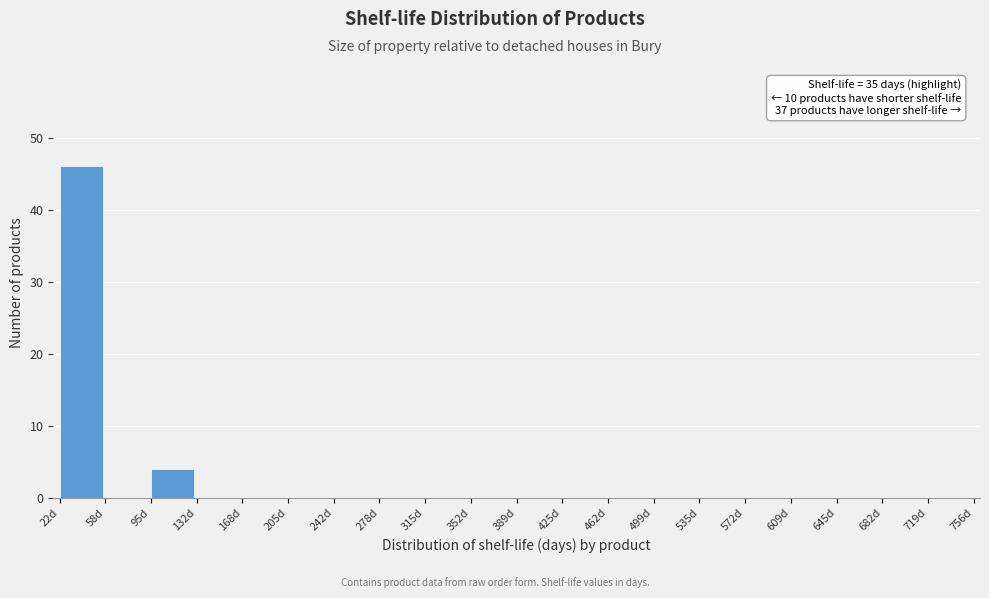

Reading right to left, extract all data points from this chart.

719d=0	682d=0	645d=0	609d=0	572d=0	535d=0	499d=0	462d=0	425d=0	389d=0	352d=0	315d=0	278d=0	242d=0	205d=0	168d=0	132d=0	95d=4	58d=0	22d=46